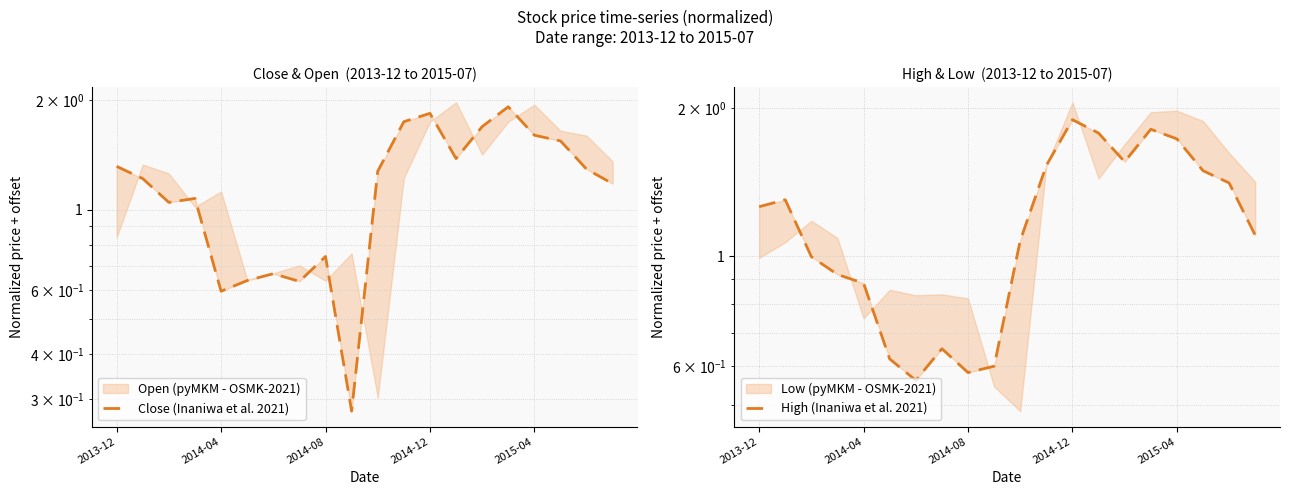

Reading right to left, list all the values displayed in this chart.

Close (Inaniwa et al. 2021): 1.2	1.3	1.5	1.6	1.9	1.7	1.4	1.8	1.7	1.3	0.3	0.7	0.6	0.7	0.6	0.6	1.1	1.0	1.2	1.3
High (Inaniwa et al. 2021): 1.1	1.4	1.5	1.7	1.8	1.6	1.8	1.9	1.5	1.1	0.6	0.6	0.6	0.6	0.6	0.9	0.9	1.0	1.3	1.3